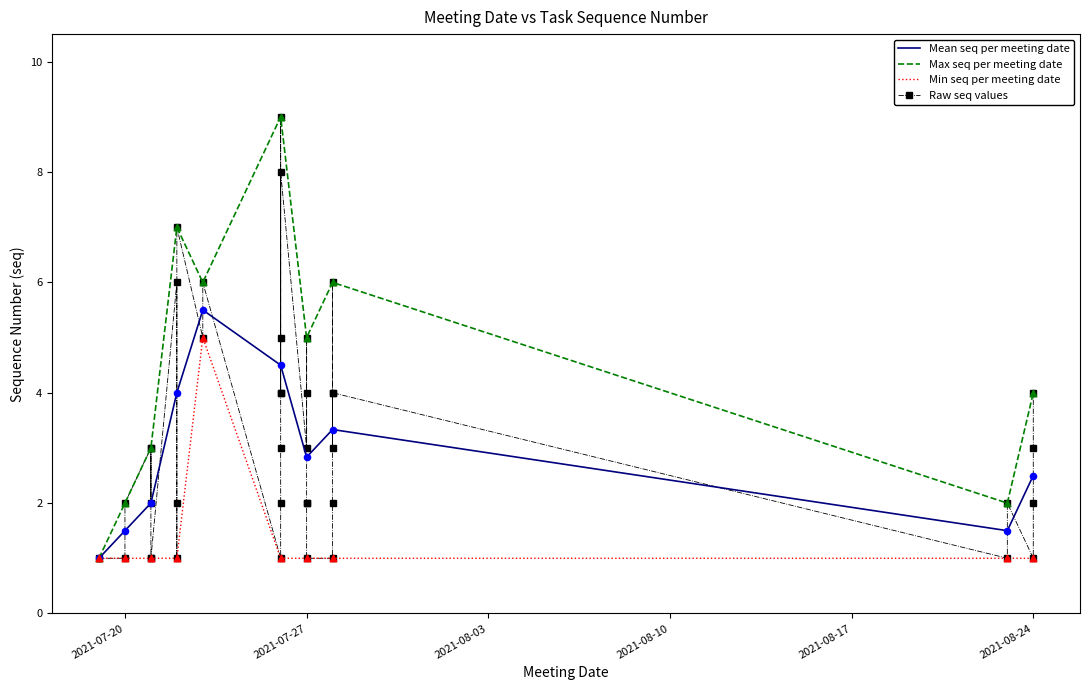

Approximately how many times larger is the value at 2021-07-23 compared to 2021-07-27?

1.5